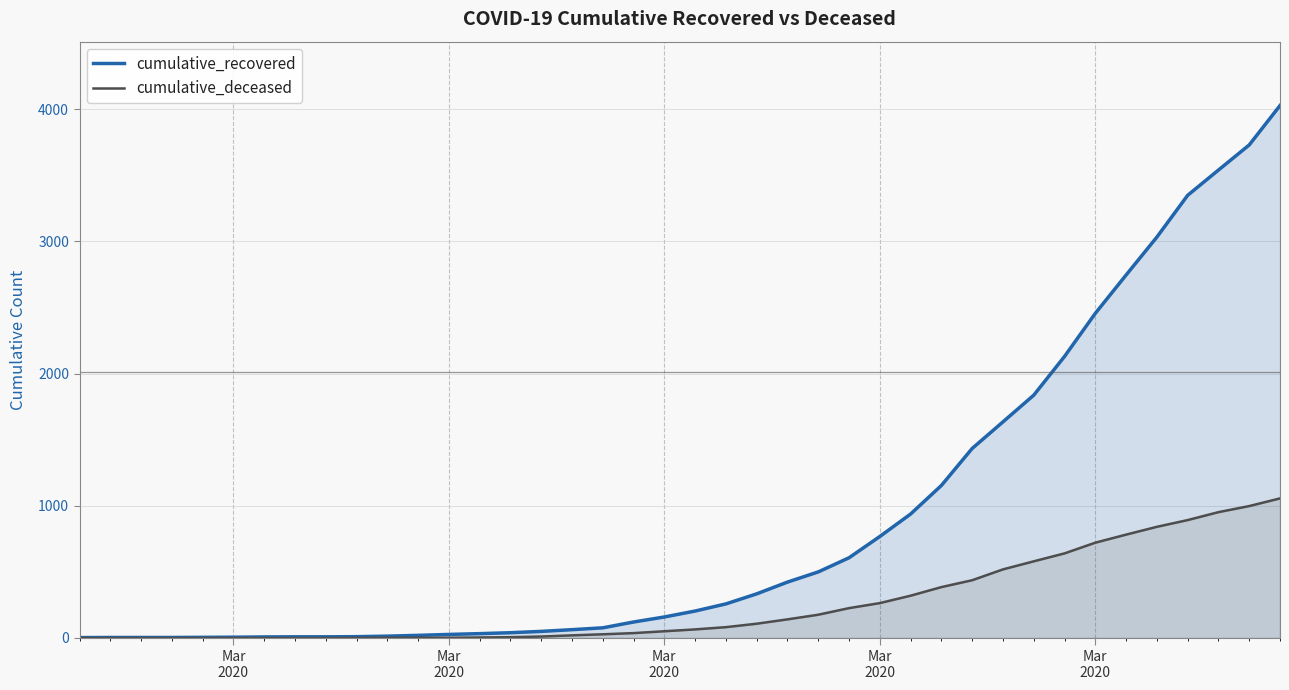

True or false: cumulative_recovered and cumulative_deceased intersect in this chart.

False